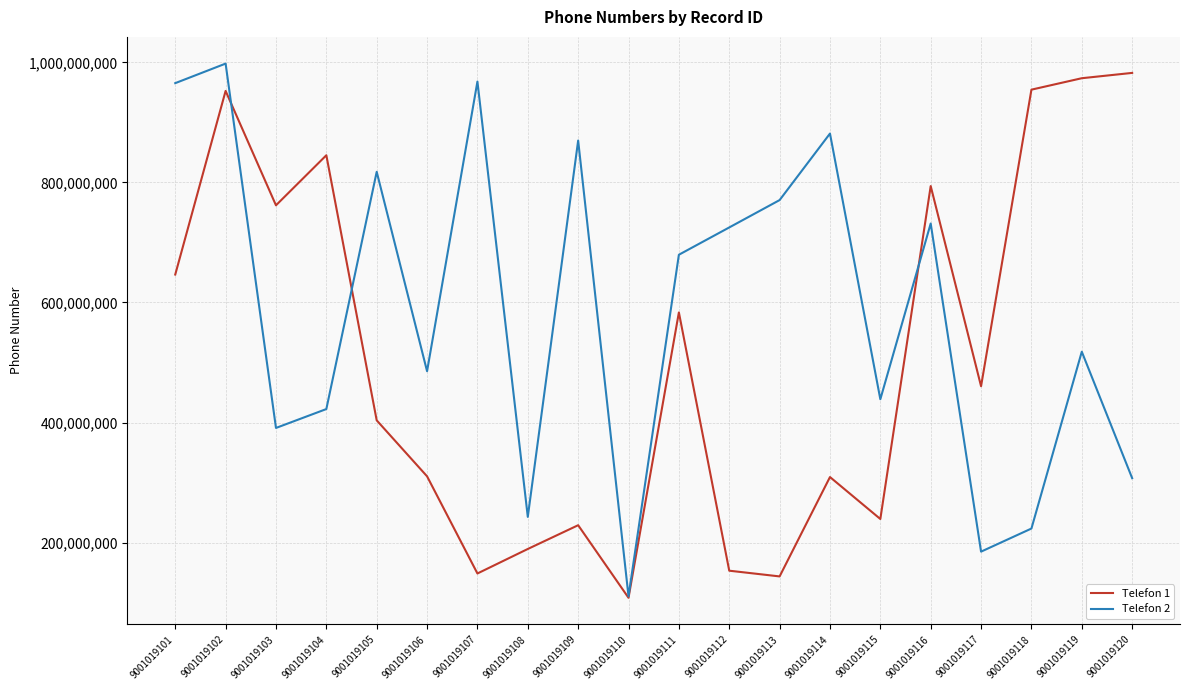

True or false: Telefon 1 and Telefon 2 intersect in this chart.

True